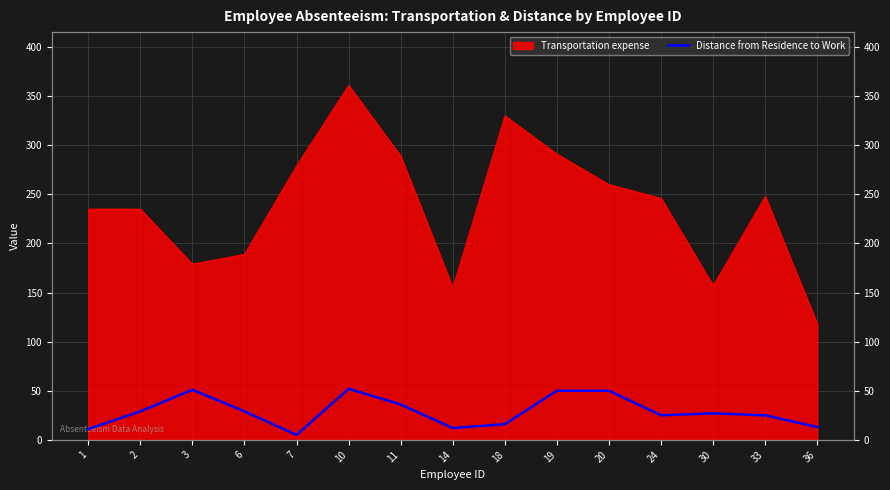

At which category does the data reach its first local valley?

7